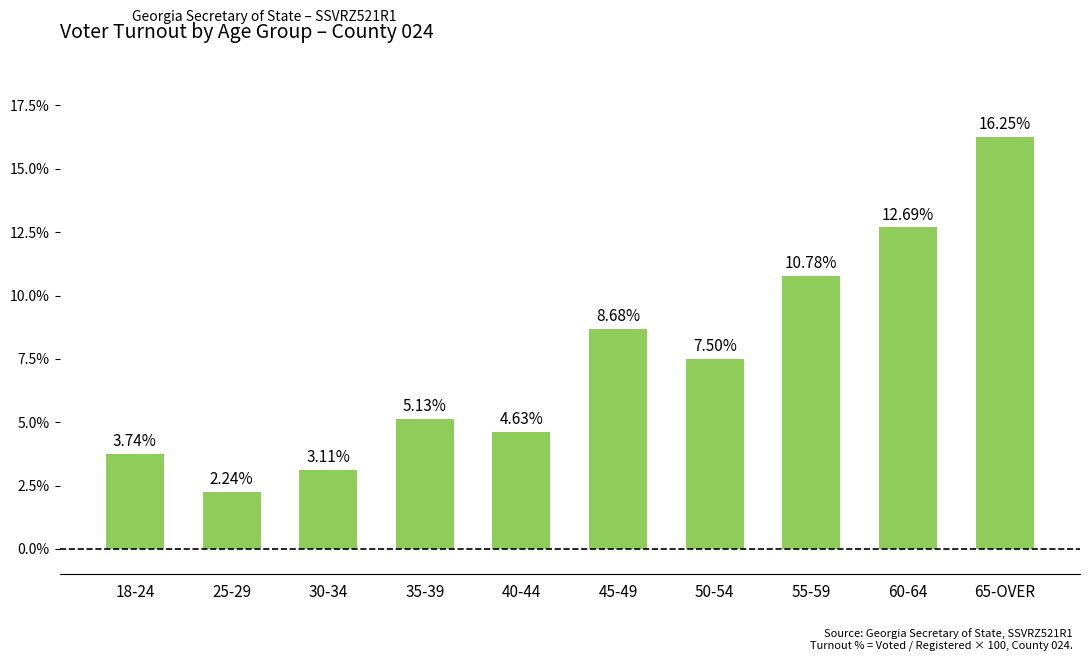

What is the change in value from 30-34 to 60-64?

+9.6